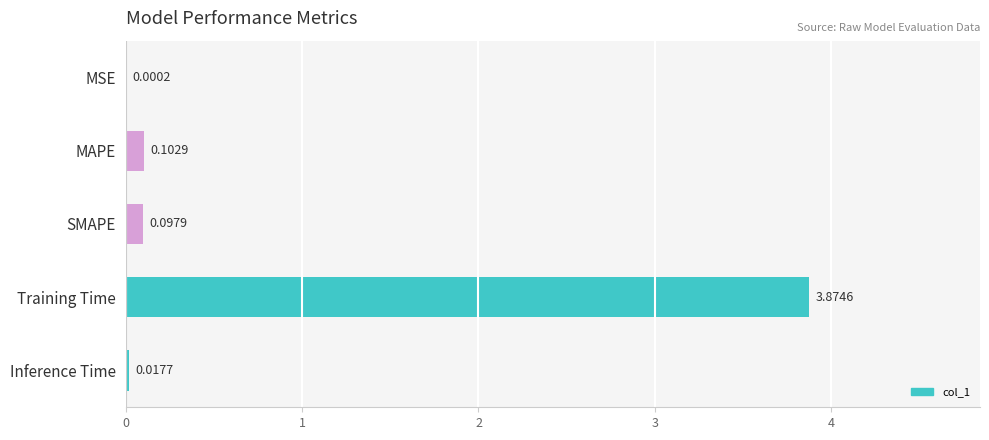

Which category has the highest value across all series?

Training Time